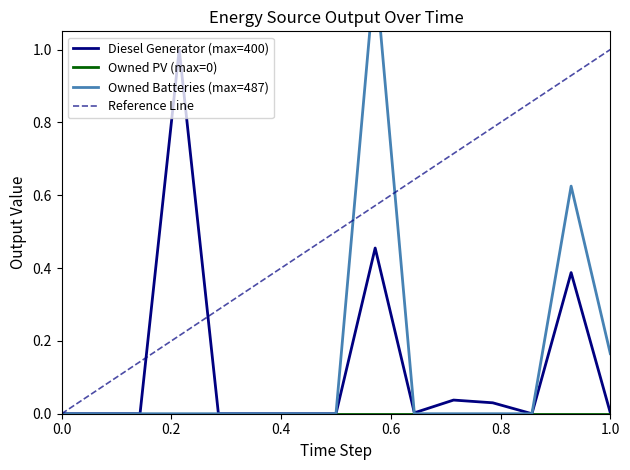

The Diesel Generator (max=400) series shows 0.0 at 1.0. True or false?

True